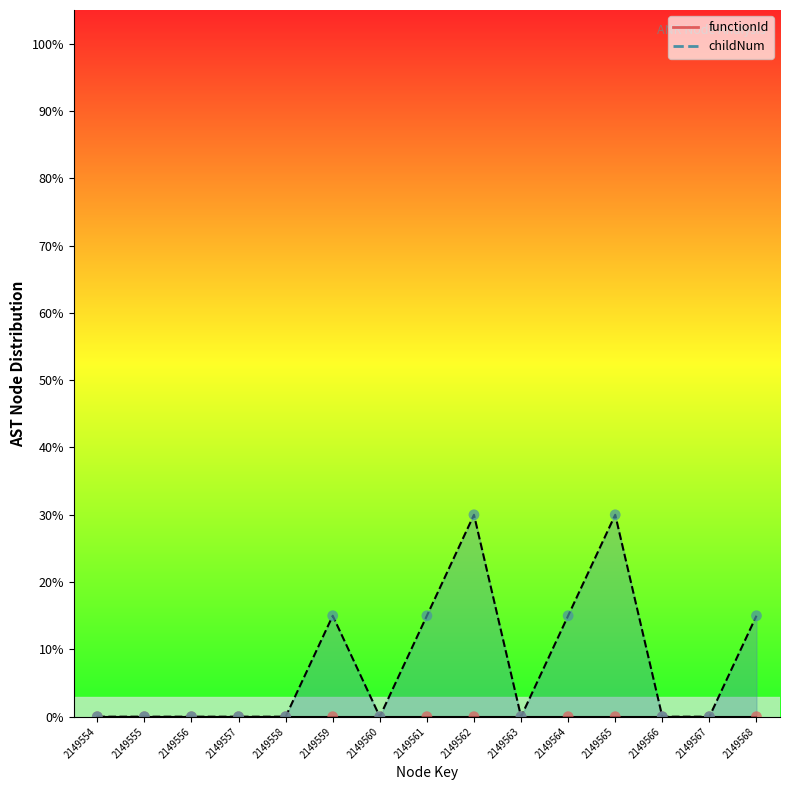

Between 2149567 and 2149554, which is larger?

2149567